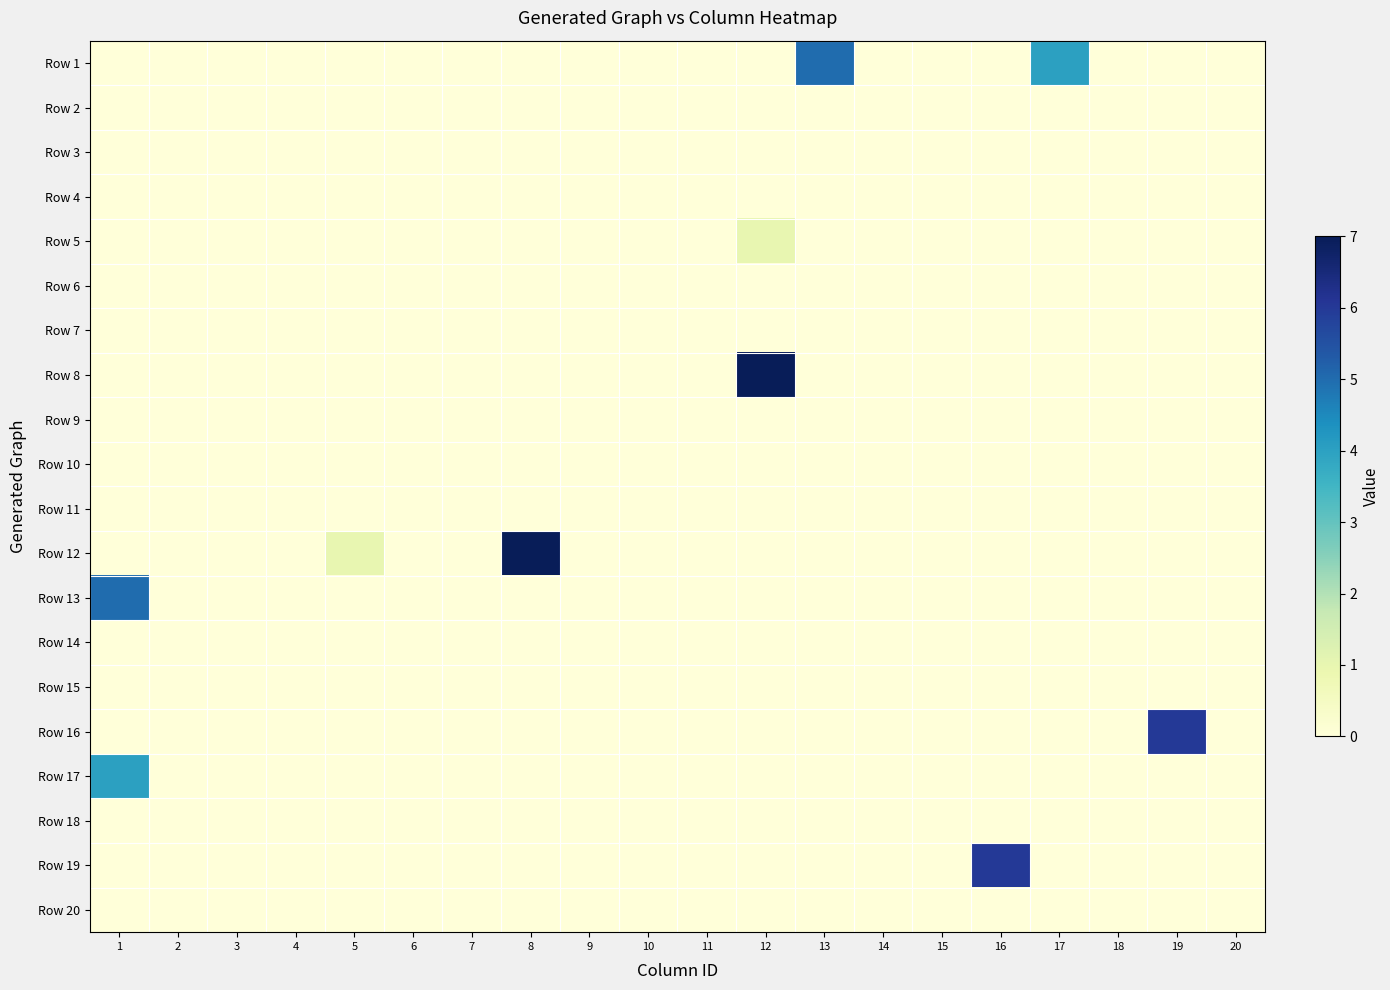

Reading left to right, what are all the values shown in this chart?

Row 1: 1=0	2=0	3=0	4=0	5=0	6=0	7=0	8=0	9=0	10=0	11=0	12=0	13=5	14=0	15=0	16=0	17=4	18=0	19=0	20=0
Row 2: 1=0	2=0	3=0	4=0	5=0	6=0	7=0	8=0	9=0	10=0	11=0	12=0	13=0	14=0	15=0	16=0	17=0	18=0	19=0	20=0
Row 3: 1=0	2=0	3=0	4=0	5=0	6=0	7=0	8=0	9=0	10=0	11=0	12=0	13=0	14=0	15=0	16=0	17=0	18=0	19=0	20=0
Row 4: 1=0	2=0	3=0	4=0	5=0	6=0	7=0	8=0	9=0	10=0	11=0	12=0	13=0	14=0	15=0	16=0	17=0	18=0	19=0	20=0
Row 5: 1=0	2=0	3=0	4=0	5=0	6=0	7=0	8=0	9=0	10=0	11=0	12=1	13=0	14=0	15=0	16=0	17=0	18=0	19=0	20=0
Row 6: 1=0	2=0	3=0	4=0	5=0	6=0	7=0	8=0	9=0	10=0	11=0	12=0	13=0	14=0	15=0	16=0	17=0	18=0	19=0	20=0
Row 7: 1=0	2=0	3=0	4=0	5=0	6=0	7=0	8=0	9=0	10=0	11=0	12=0	13=0	14=0	15=0	16=0	17=0	18=0	19=0	20=0
Row 8: 1=0	2=0	3=0	4=0	5=0	6=0	7=0	8=0	9=0	10=0	11=0	12=7	13=0	14=0	15=0	16=0	17=0	18=0	19=0	20=0
Row 9: 1=0	2=0	3=0	4=0	5=0	6=0	7=0	8=0	9=0	10=0	11=0	12=0	13=0	14=0	15=0	16=0	17=0	18=0	19=0	20=0
Row 10: 1=0	2=0	3=0	4=0	5=0	6=0	7=0	8=0	9=0	10=0	11=0	12=0	13=0	14=0	15=0	16=0	17=0	18=0	19=0	20=0
Row 11: 1=0	2=0	3=0	4=0	5=0	6=0	7=0	8=0	9=0	10=0	11=0	12=0	13=0	14=0	15=0	16=0	17=0	18=0	19=0	20=0
Row 12: 1=0	2=0	3=0	4=0	5=1	6=0	7=0	8=7	9=0	10=0	11=0	12=0	13=0	14=0	15=0	16=0	17=0	18=0	19=0	20=0
Row 13: 1=5	2=0	3=0	4=0	5=0	6=0	7=0	8=0	9=0	10=0	11=0	12=0	13=0	14=0	15=0	16=0	17=0	18=0	19=0	20=0
Row 14: 1=0	2=0	3=0	4=0	5=0	6=0	7=0	8=0	9=0	10=0	11=0	12=0	13=0	14=0	15=0	16=0	17=0	18=0	19=0	20=0
Row 15: 1=0	2=0	3=0	4=0	5=0	6=0	7=0	8=0	9=0	10=0	11=0	12=0	13=0	14=0	15=0	16=0	17=0	18=0	19=0	20=0
Row 16: 1=0	2=0	3=0	4=0	5=0	6=0	7=0	8=0	9=0	10=0	11=0	12=0	13=0	14=0	15=0	16=0	17=0	18=0	19=6	20=0
Row 17: 1=4	2=0	3=0	4=0	5=0	6=0	7=0	8=0	9=0	10=0	11=0	12=0	13=0	14=0	15=0	16=0	17=0	18=0	19=0	20=0
Row 18: 1=0	2=0	3=0	4=0	5=0	6=0	7=0	8=0	9=0	10=0	11=0	12=0	13=0	14=0	15=0	16=0	17=0	18=0	19=0	20=0
Row 19: 1=0	2=0	3=0	4=0	5=0	6=0	7=0	8=0	9=0	10=0	11=0	12=0	13=0	14=0	15=0	16=6	17=0	18=0	19=0	20=0
Row 20: 1=0	2=0	3=0	4=0	5=0	6=0	7=0	8=0	9=0	10=0	11=0	12=0	13=0	14=0	15=0	16=0	17=0	18=0	19=0	20=0